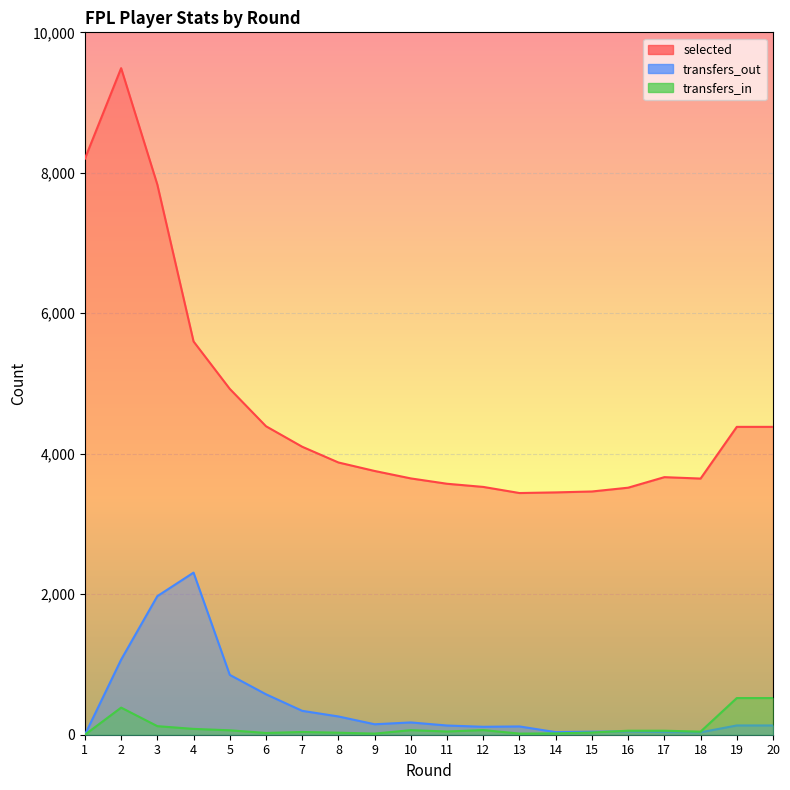

What is the approximate value of transfers_out at 10?

175